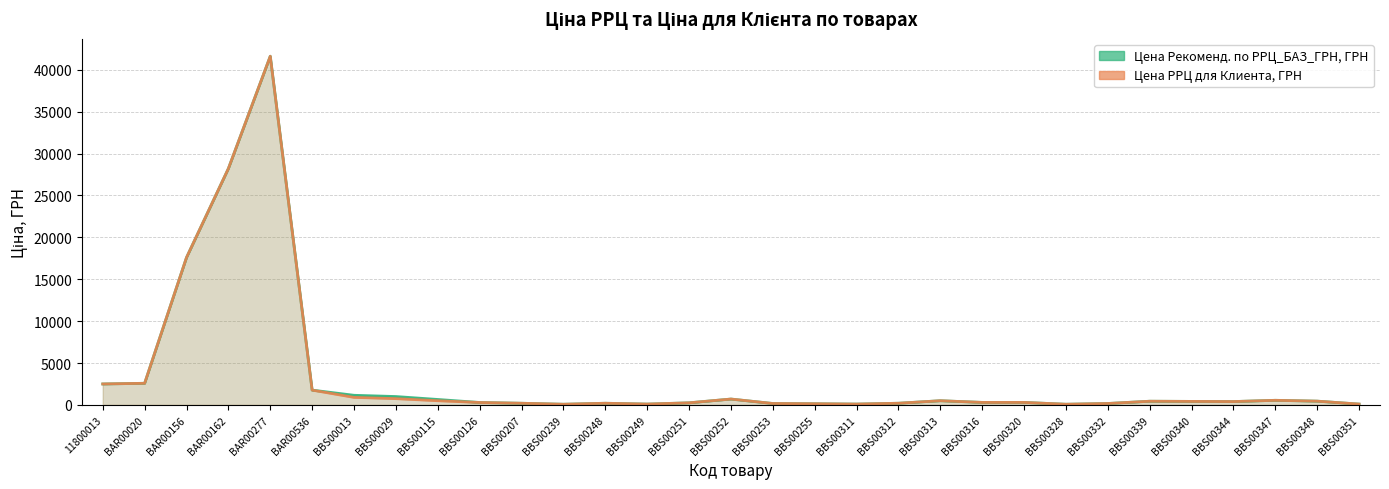

What is the label of the 30th point from the left?

BBS00348